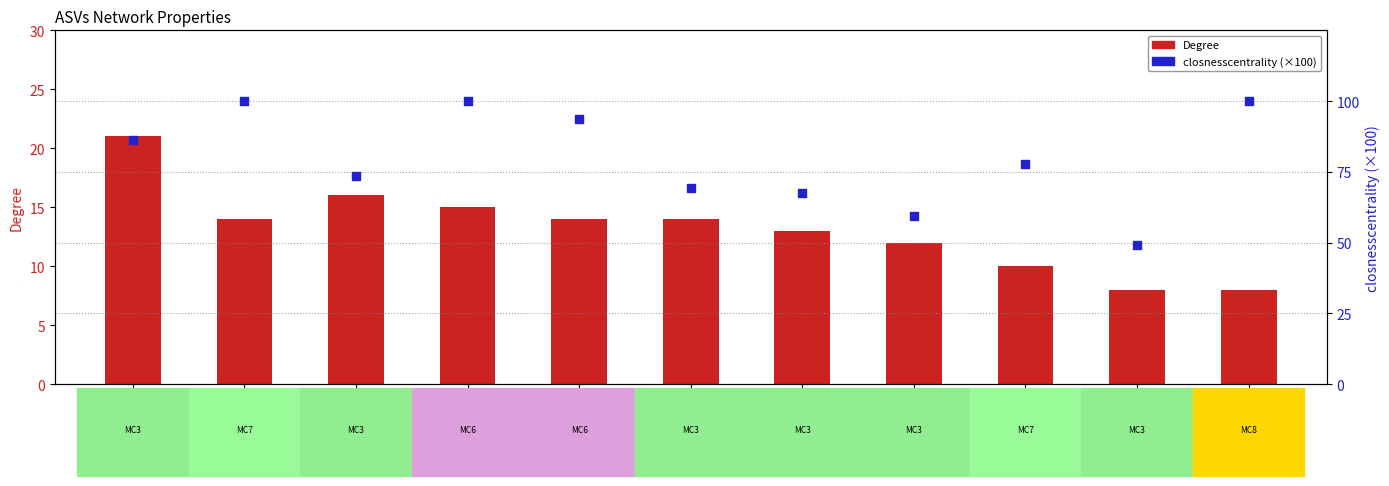

What is the total value across all series at ASV2000?

107.2